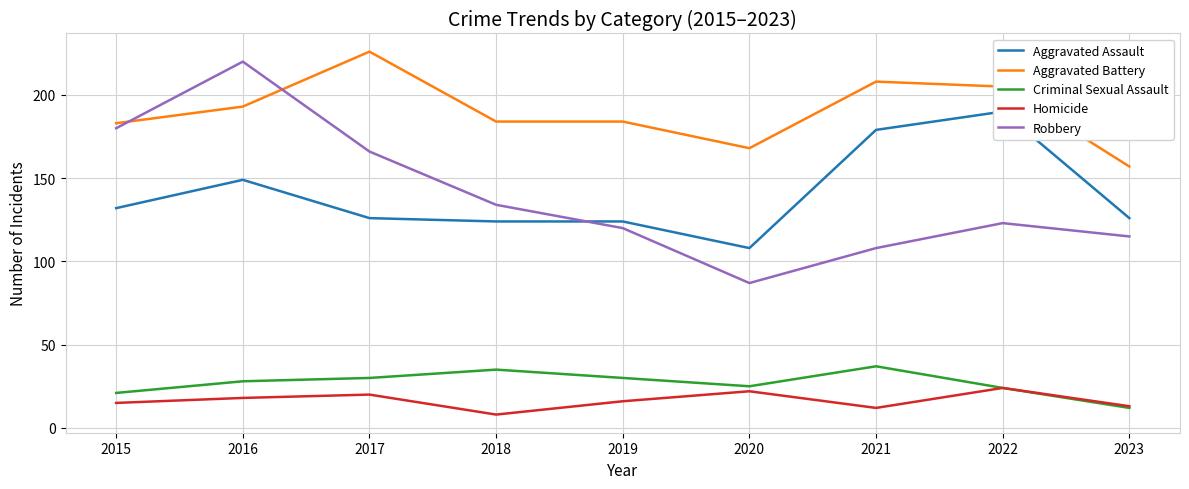

Between 2017 and 2023, which is larger?

2017